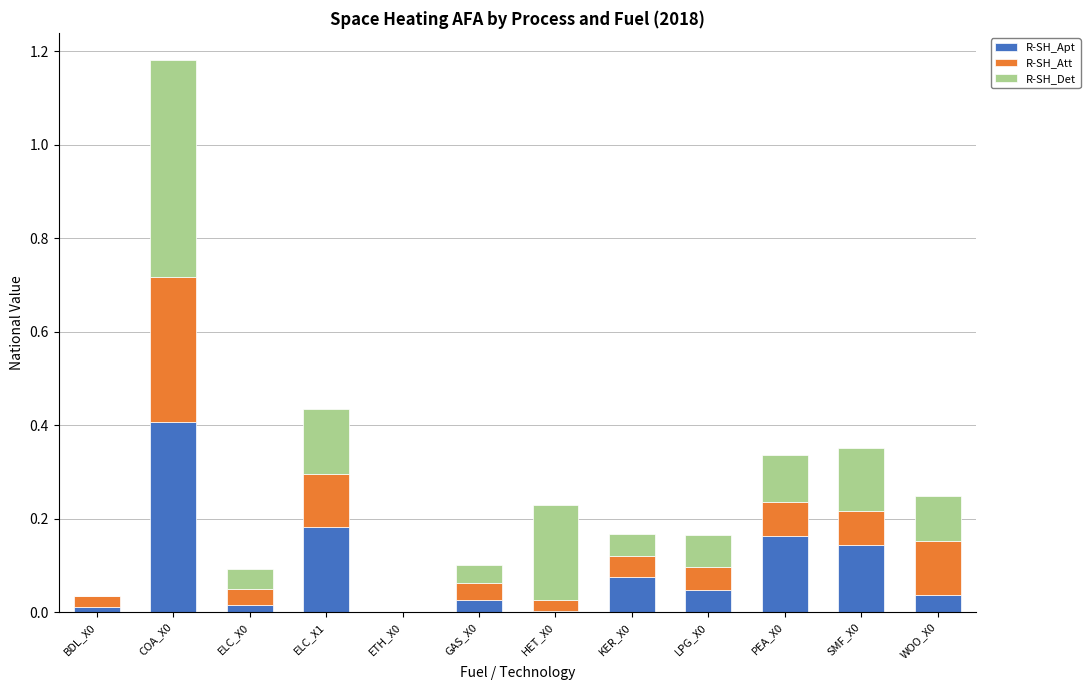

What is the maximum value for R-SH_Apt?

0.4